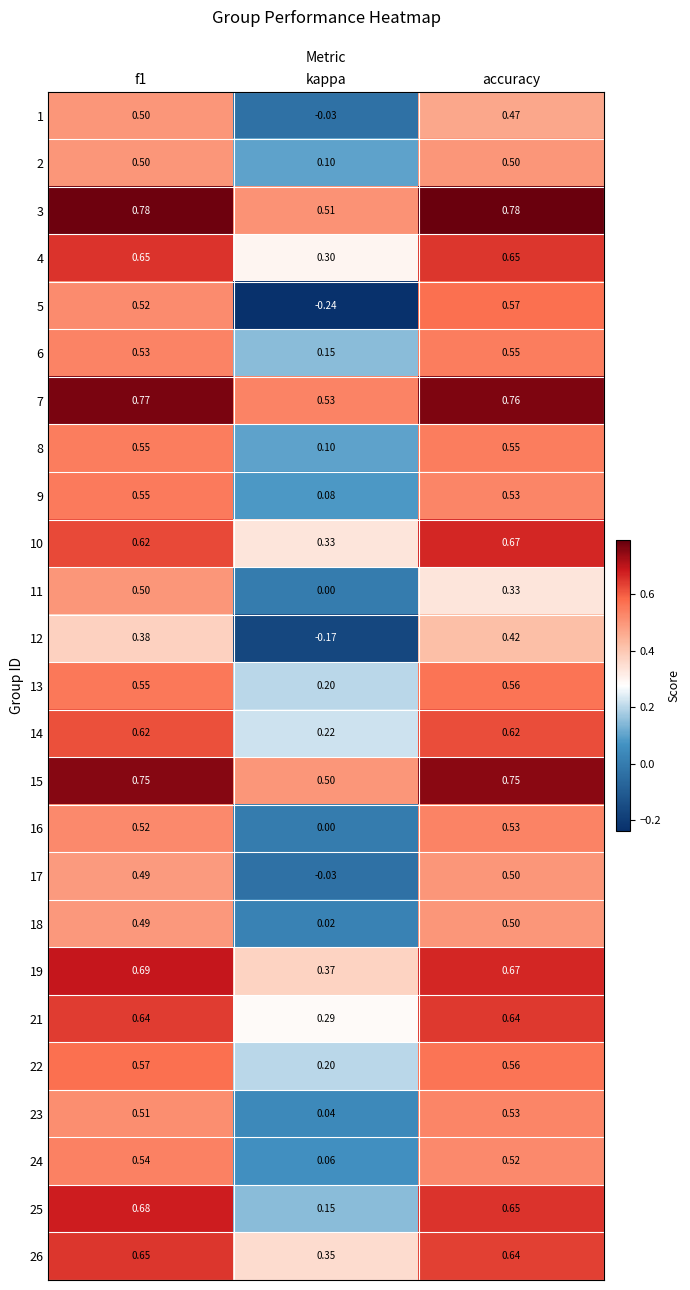

Is the value of 4 at accuracy greater than the value of 8 at kappa?

Yes